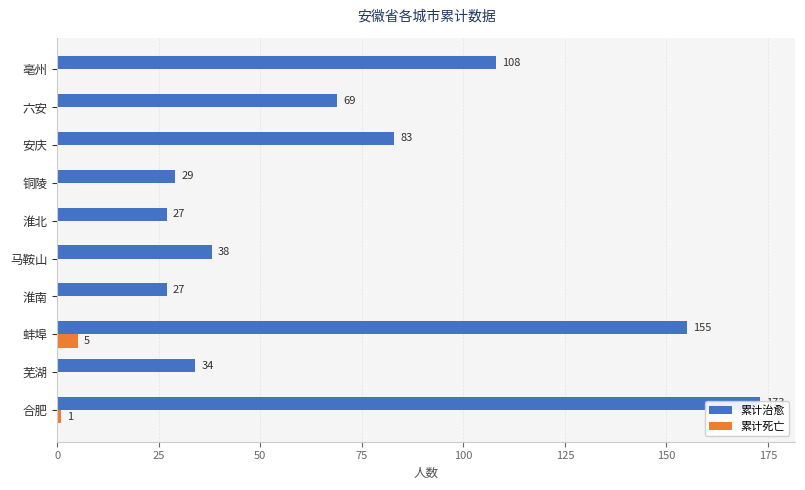

What is the average value of the 累计治愈 series?

74